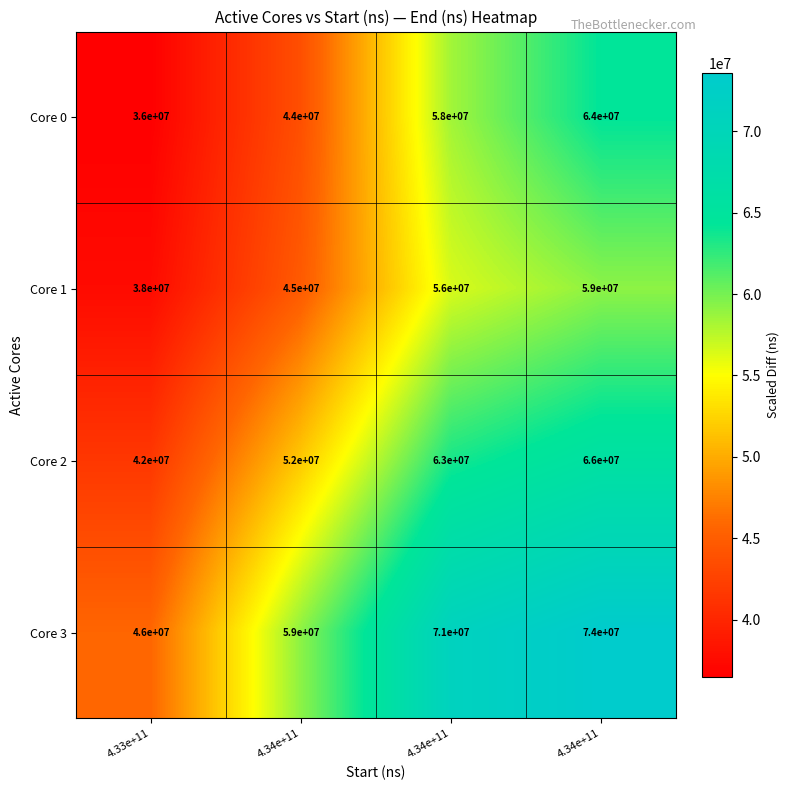

Which has a higher value, 4.34e+11 or 4.33e+11?

4.34e+11